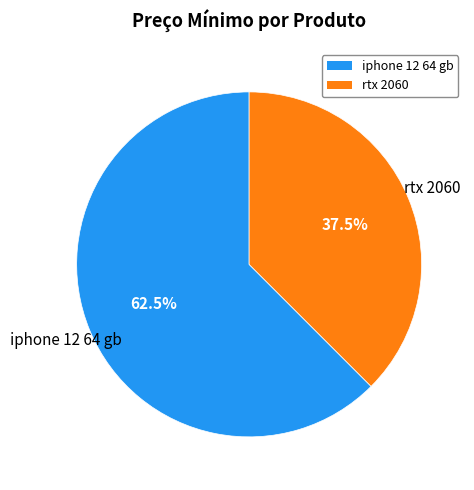

To the nearest percent, what is the difference between the iphone 12 64 gb and rtx 2060 slice percentages?

25%